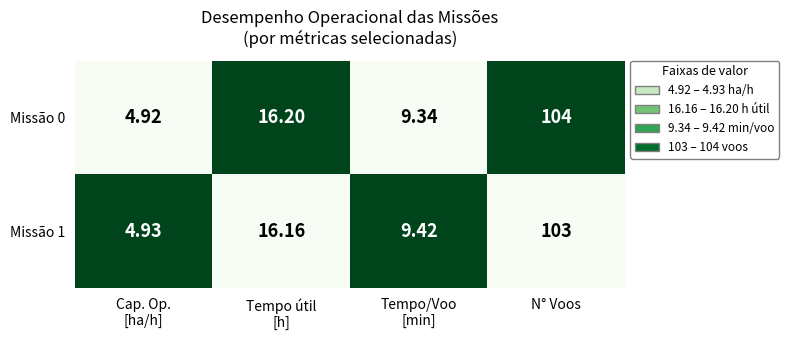

At which label does Missão 1 reach its peak?

N° Voos